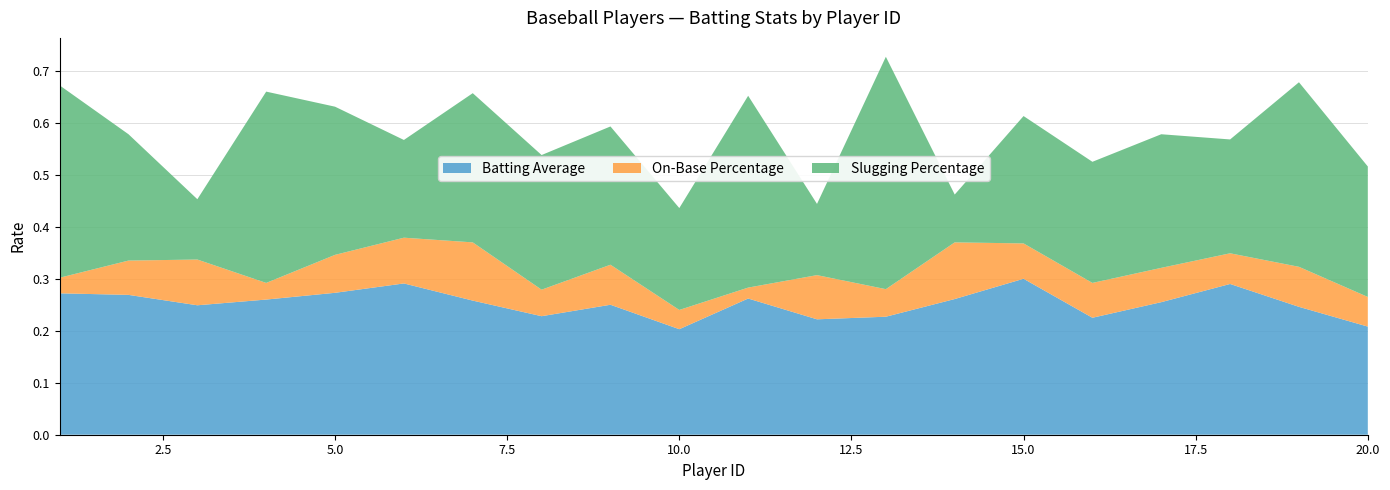

Reading right to left, list all the values displayed in this chart.

Batting Average: 20=0.2	19=0.2	18=0.3	17=0.3	16=0.2	15=0.3	14=0.3	13=0.2	12=0.2	11=0.3	10=0.2	9=0.2	8=0.2	7=0.3	6=0.3	5=0.3	4=0.3	3=0.2	2=0.3	1=0.3
On-Base Percentage: 20=0.3	19=0.3	18=0.3	17=0.3	16=0.3	15=0.4	14=0.4	13=0.3	12=0.3	11=0.3	10=0.2	9=0.3	8=0.3	7=0.4	6=0.4	5=0.3	4=0.3	3=0.3	2=0.3	1=0.3
Slugging Percentage: 20=0.5	19=0.7	18=0.6	17=0.6	16=0.5	15=0.6	14=0.5	13=0.7	12=0.4	11=0.7	10=0.4	9=0.6	8=0.5	7=0.7	6=0.6	5=0.6	4=0.7	3=0.5	2=0.6	1=0.7